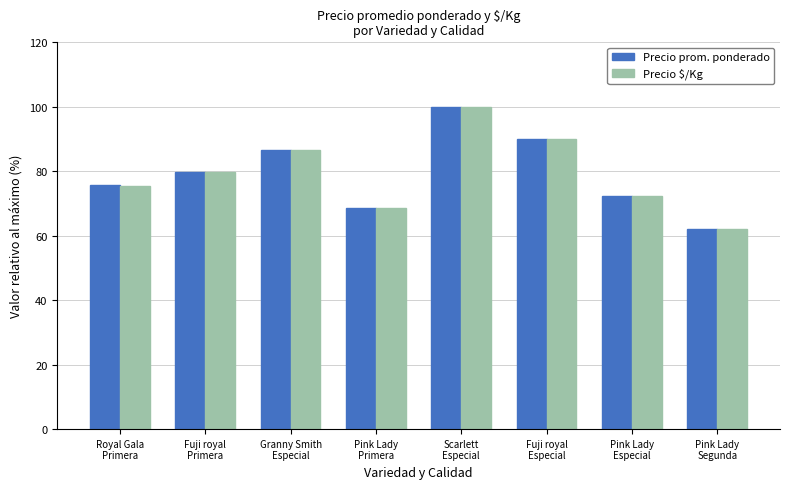

What is the sum of all Precio prom. ponderado values?

634.9